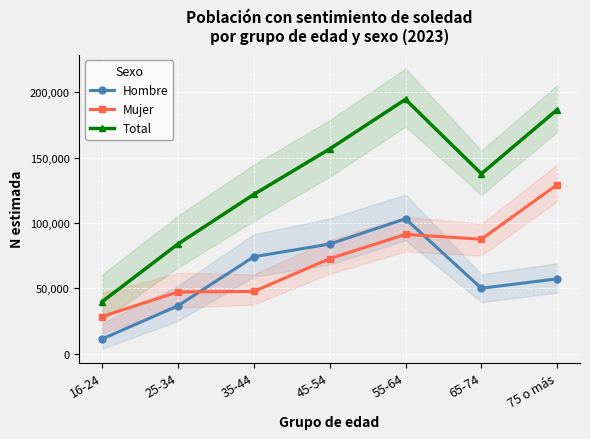

Where is the first local minimum for Hombre?

65-74